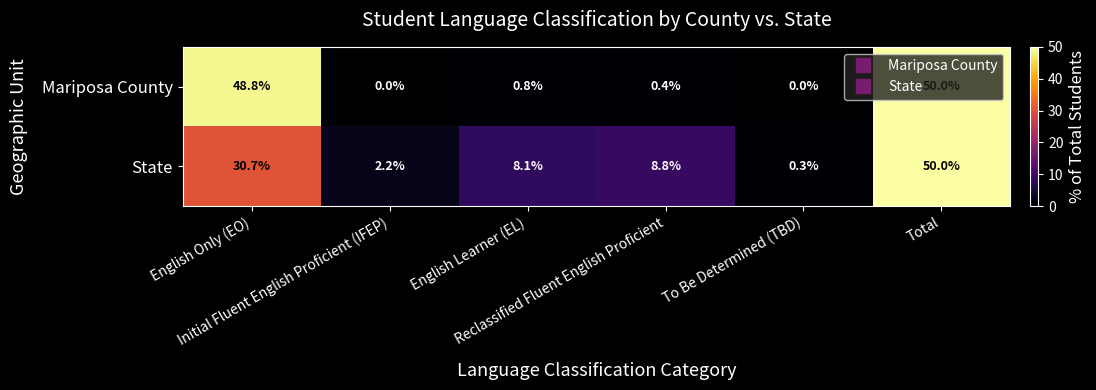

What is the difference between the maximum and minimum values in the State series?

49.7